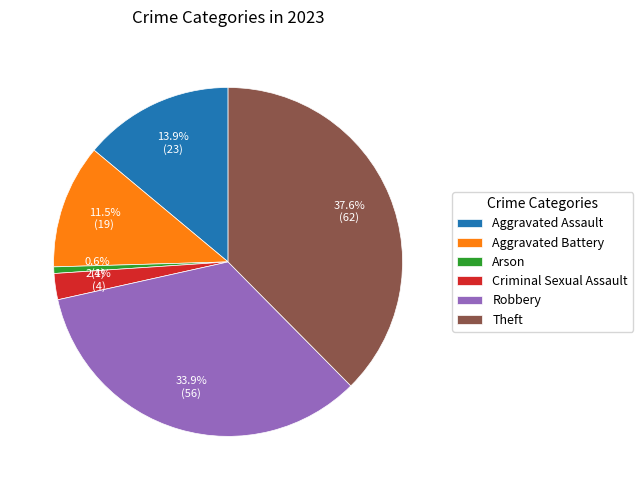

What is the largest slice in the pie chart?

Theft